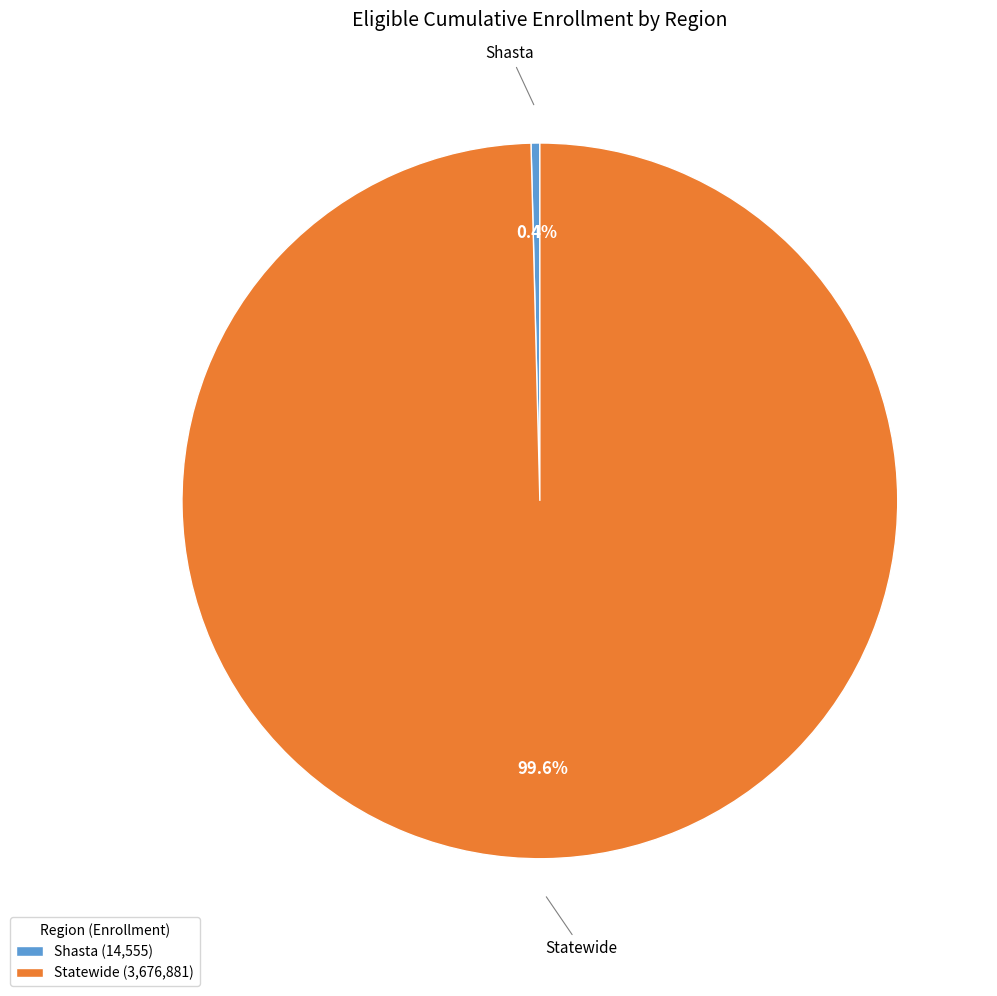

Is the sum of Shasta and Statewide greater than half?

Yes